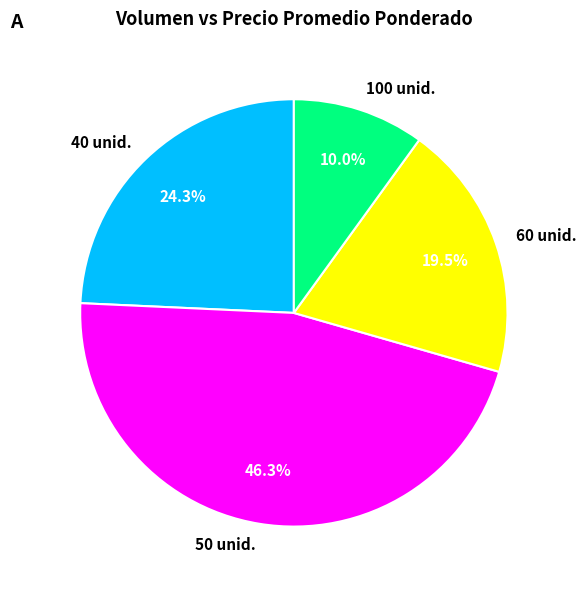

What is the ratio of the value at 40 unid. to the value at 50 unid.?

0.5